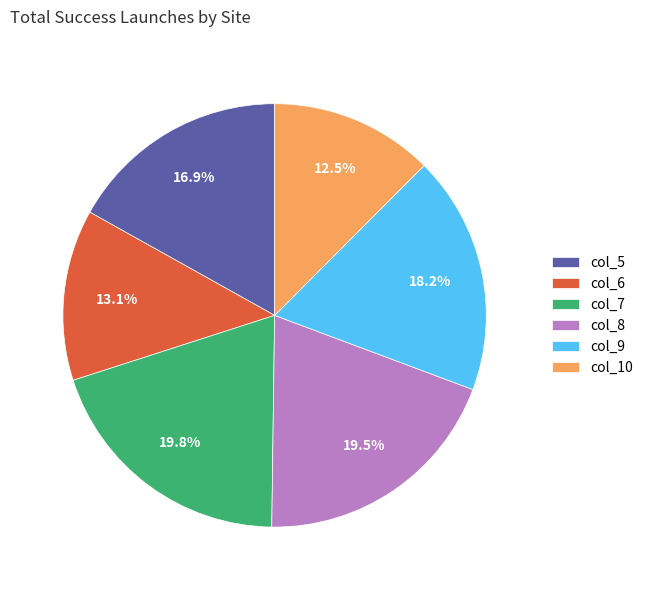

Count the number of slices in the pie.

6